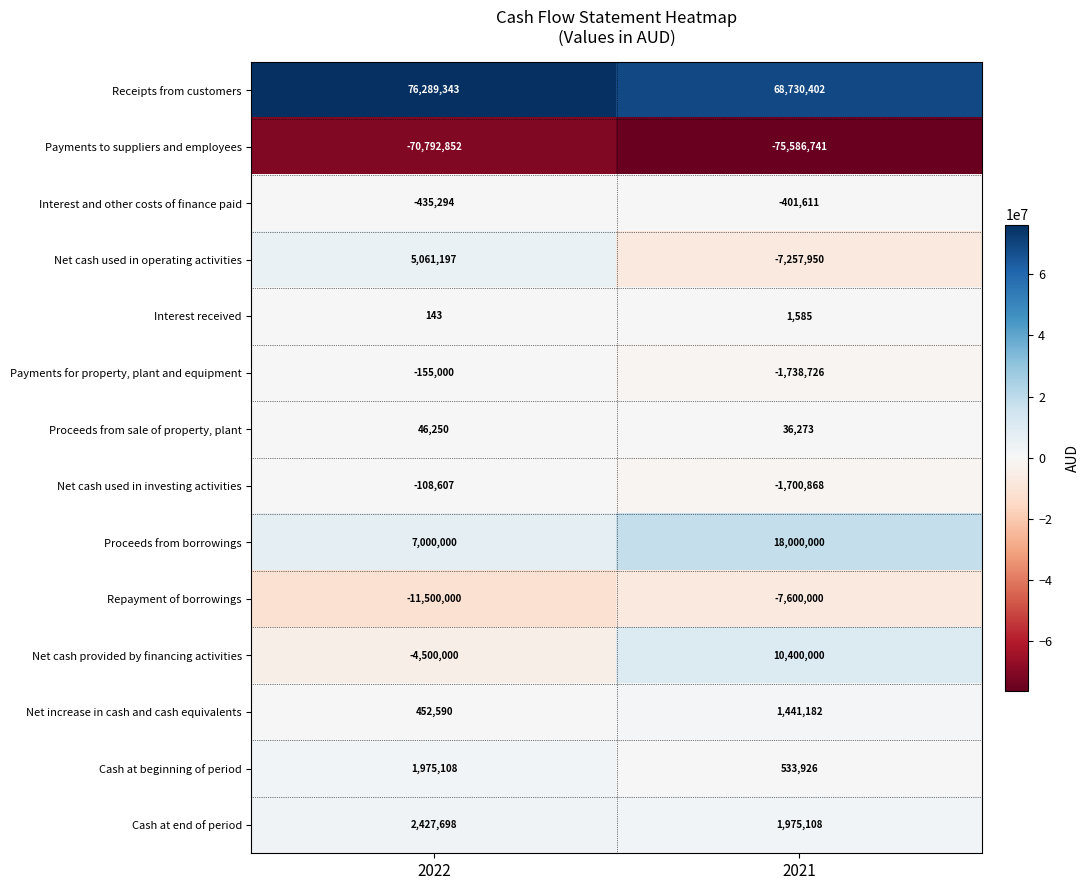

At which category is the sum across all series the highest?

2021